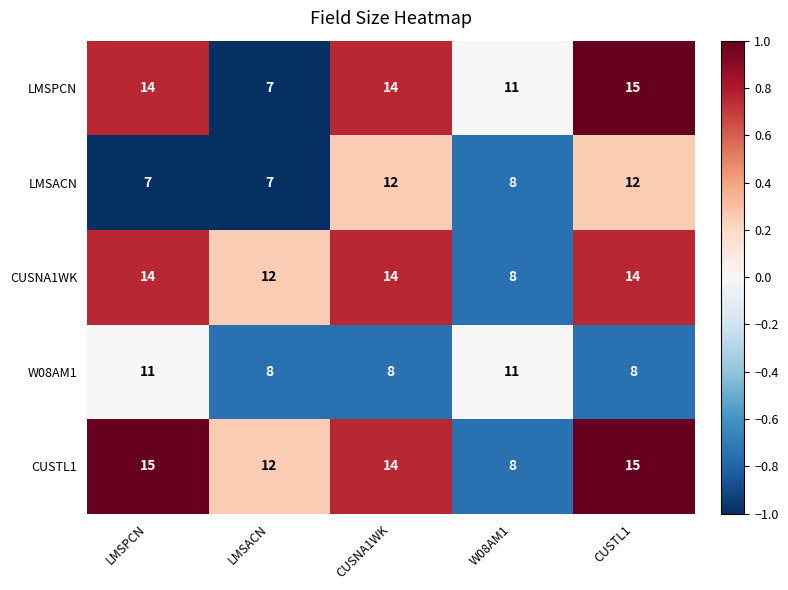

Which series has the largest total across all categories?

CUSTL1